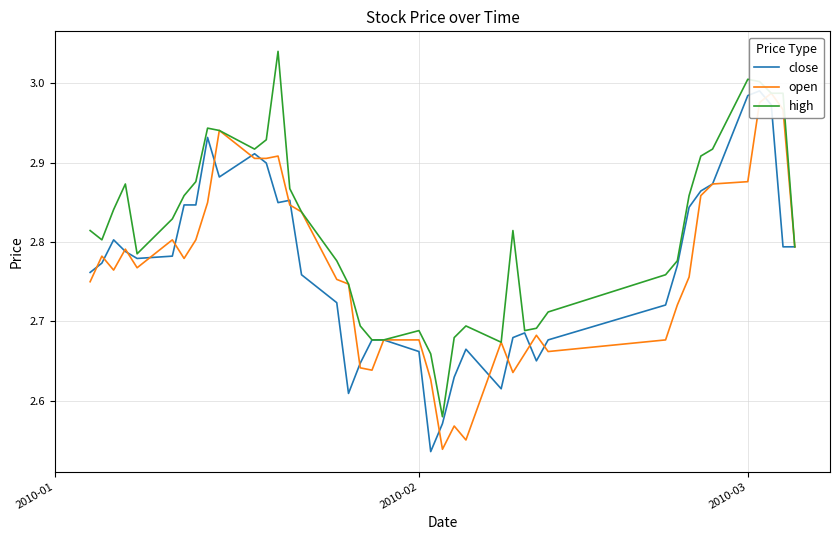

Is the value of close at 39 greater than the value of high at 5?

No